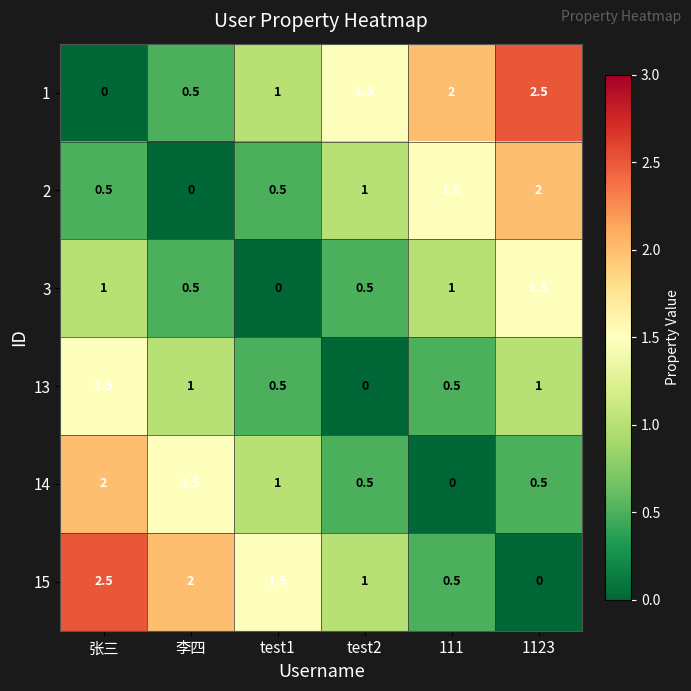

What is the maximum value shown in the chart?

2.5